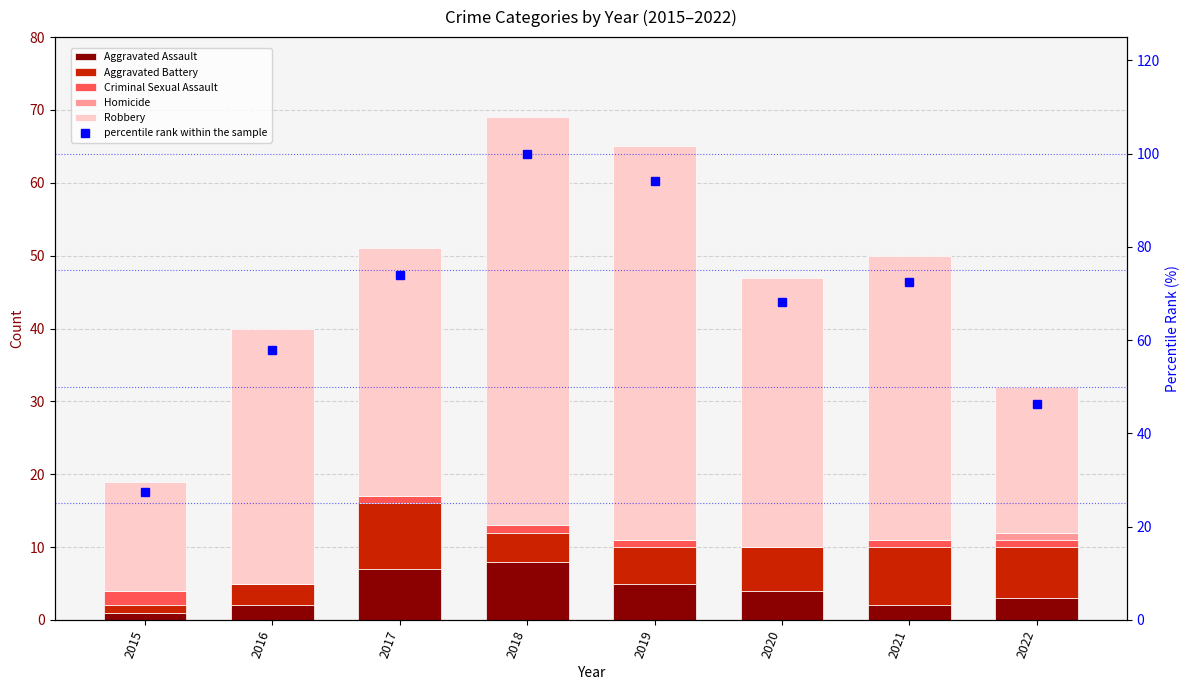

Where does the Aggravated Assault series first go above 4?

2017